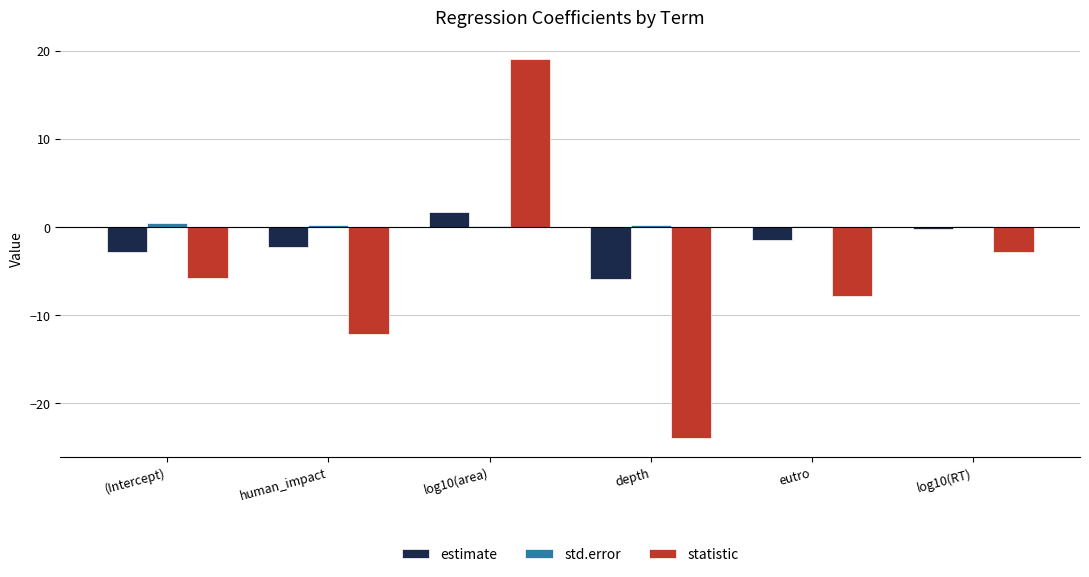

Which series changed the most between eutro and log10(RT)?

statistic